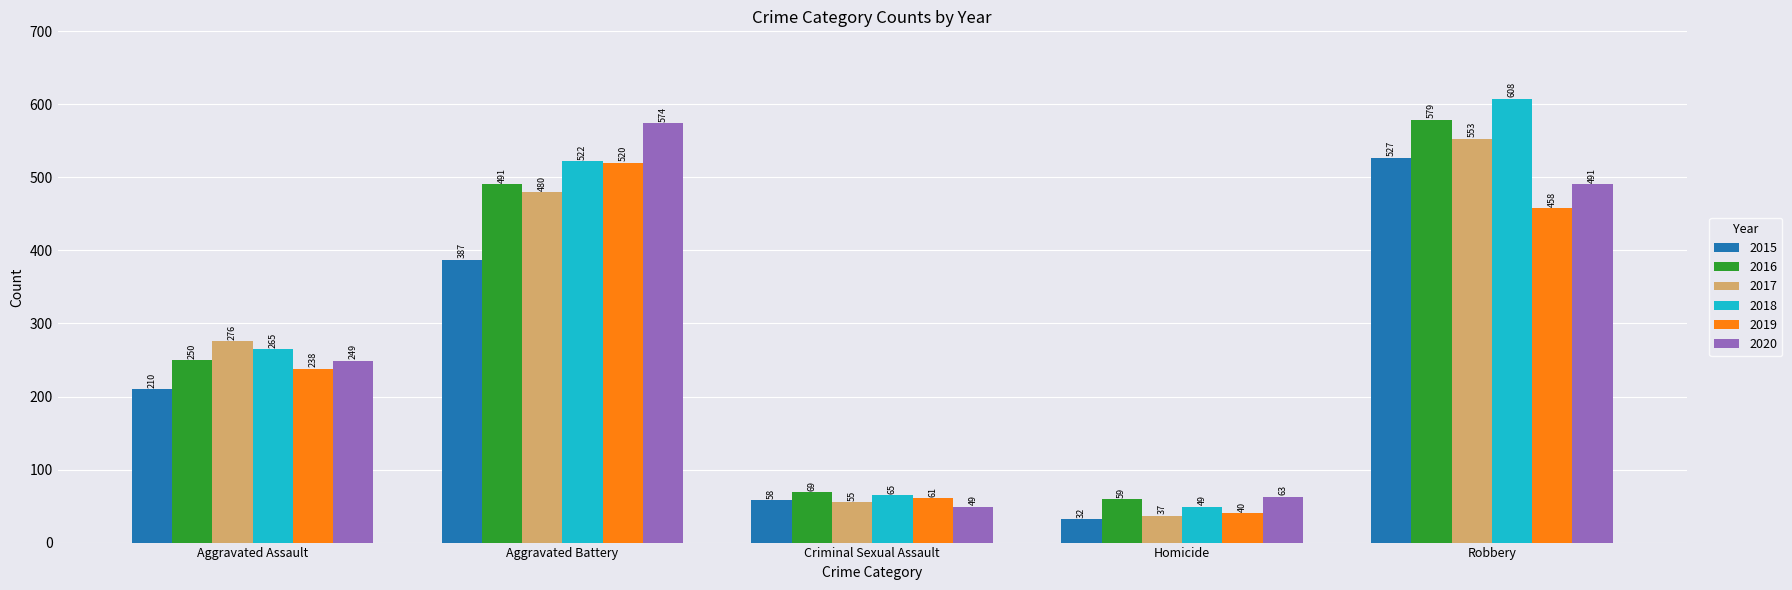

How many groups of bars are there?

5